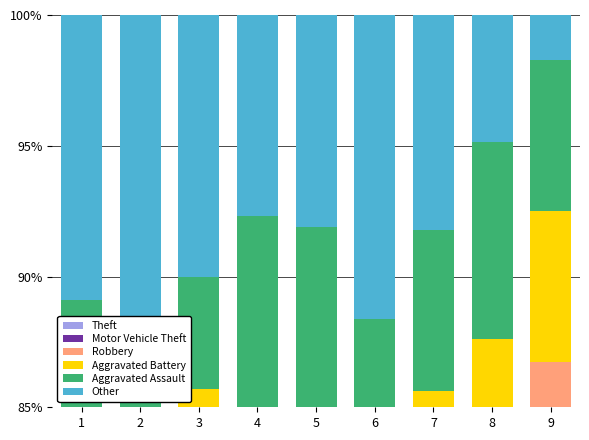

Reading left to right, transcribe all the data shown in this chart.

Theft: 1=50.5	2=55.8	3=56.2	4=56.0	5=51.4	6=49.7	7=42.5	8=39.8	9=32.9
Motor Vehicle Theft: 1=14.4	2=12.4	3=15.2	4=11.5	5=8.1	6=11.0	7=14.4	8=31.4	9=45.5
Robbery: 1=8.9	2=7.0	3=8.1	4=7.7	5=12.4	6=9.0	7=16.4	8=5.8	9=8.4
Aggravated Battery: 1=8.4	2=7.0	3=6.2	4=9.3	5=9.7	6=7.7	7=12.3	8=10.6	9=5.8
Aggravated Assault: 1=6.9	2=5.4	3=4.3	4=7.7	5=10.3	6=11.0	7=6.2	8=7.5	9=5.8
Other: 1=10.9	2=12.4	3=10.0	4=7.7	5=8.1	6=11.6	7=8.2	8=4.9	9=1.7